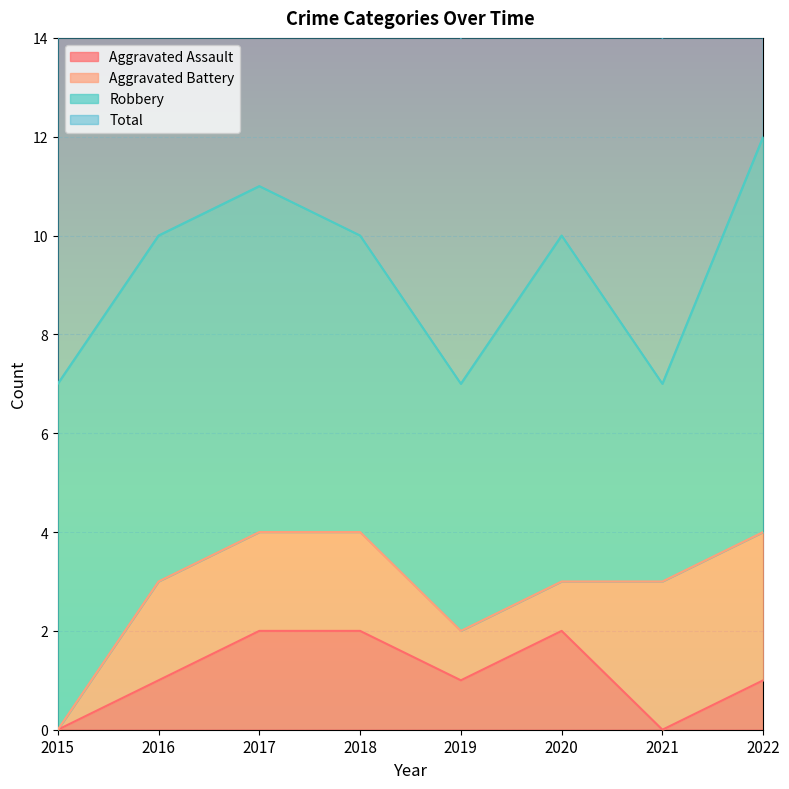

How many Total values are between 7 and 11?

7